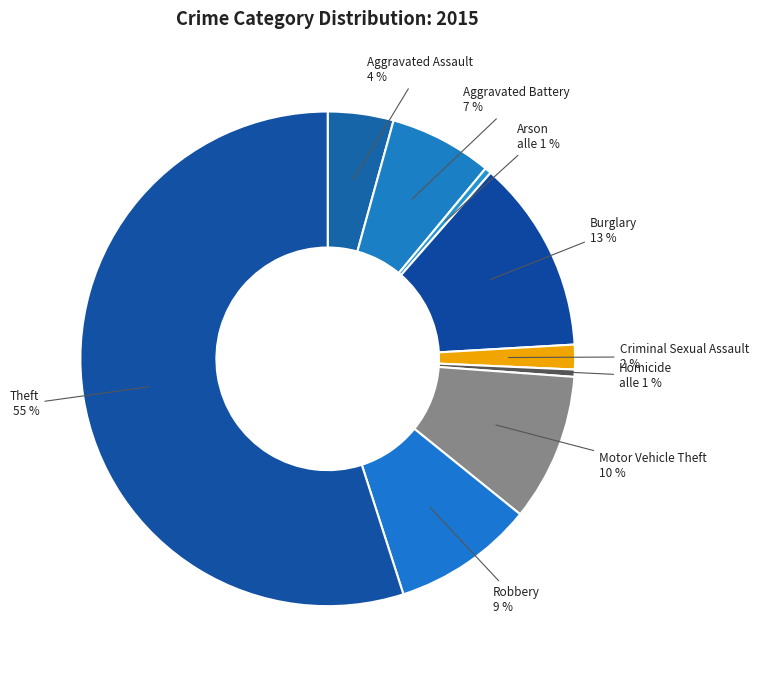

To the nearest percent, what is the difference between the Criminal Sexual Assault and Theft slice percentages?

53%